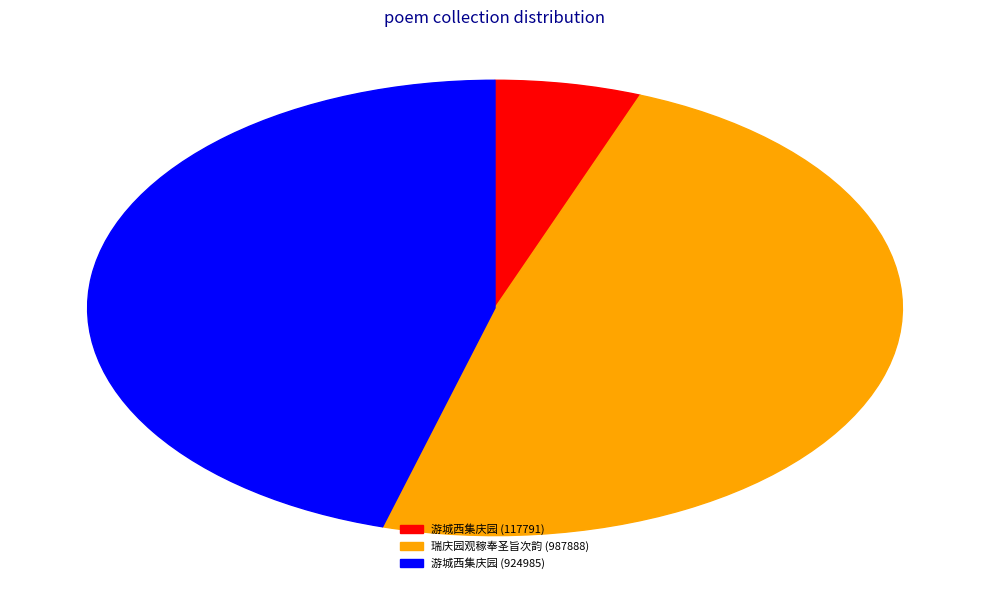

Does 游城西集庆园 (924985) represent more than half of the total?

No